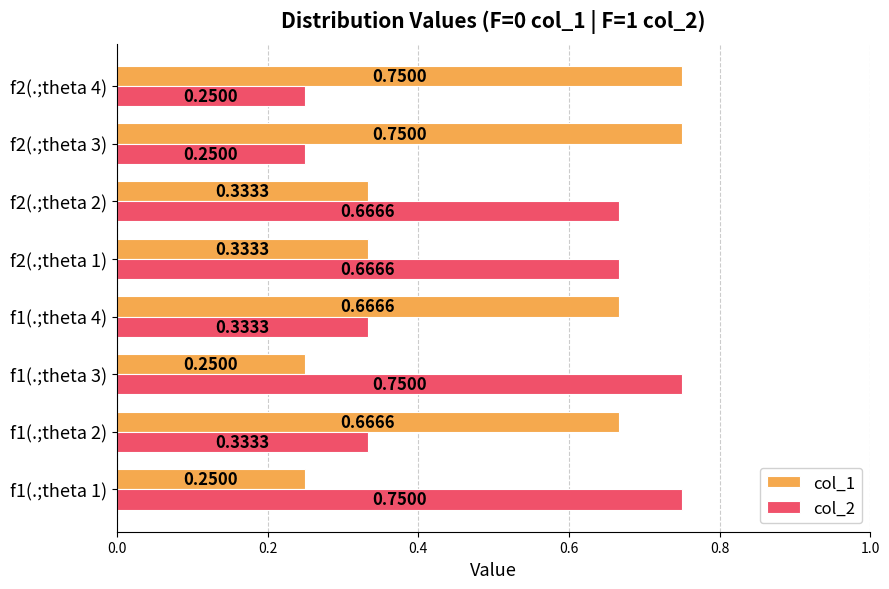

Is the value of col_1 at f1(.;theta 2) greater than the value of col_2 at f1(.;theta 2)?

Yes